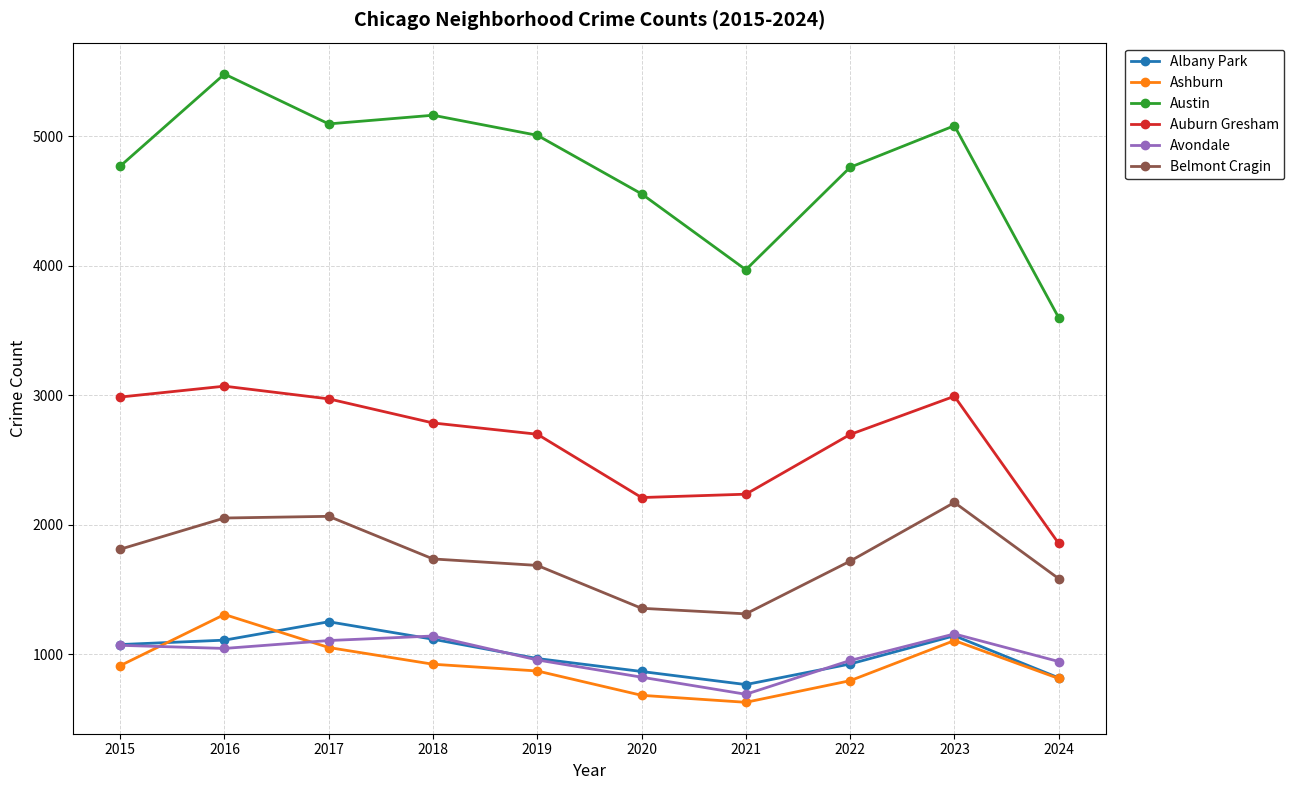

How many categories are shown in the chart?

10